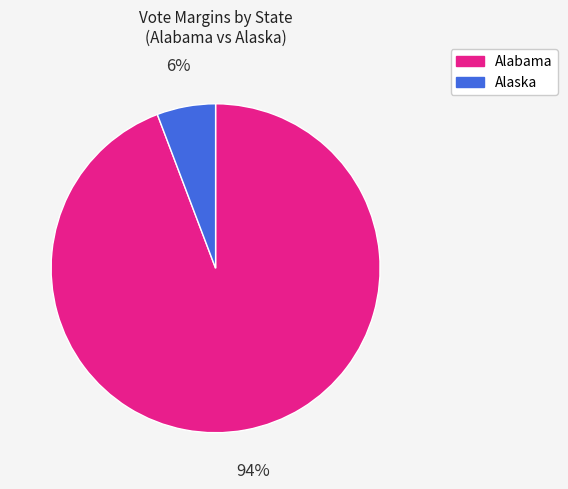

Count the number of slices in the pie.

2